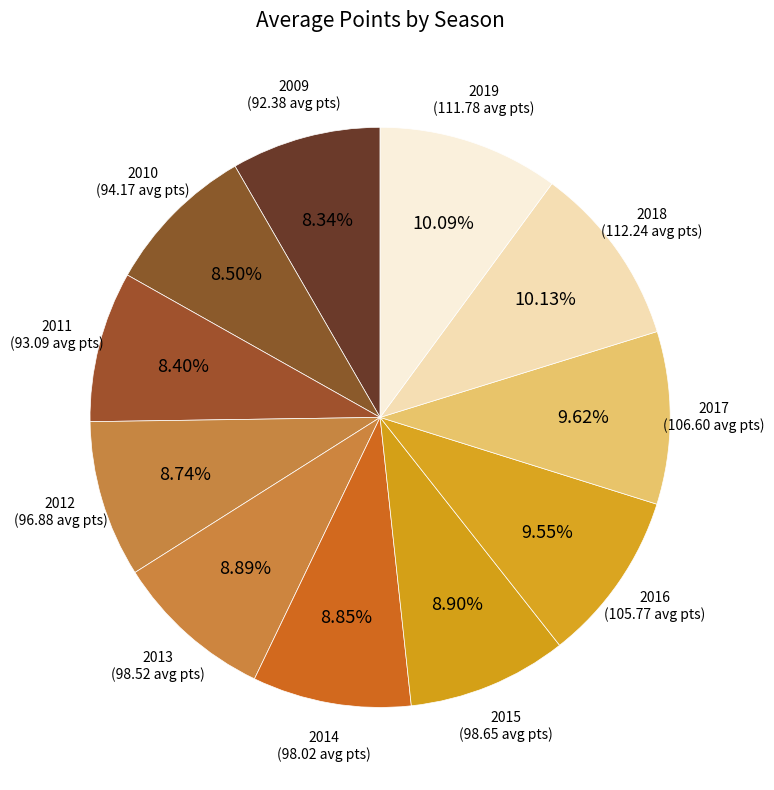

Is there any slice that represents more than half of the pie?

No